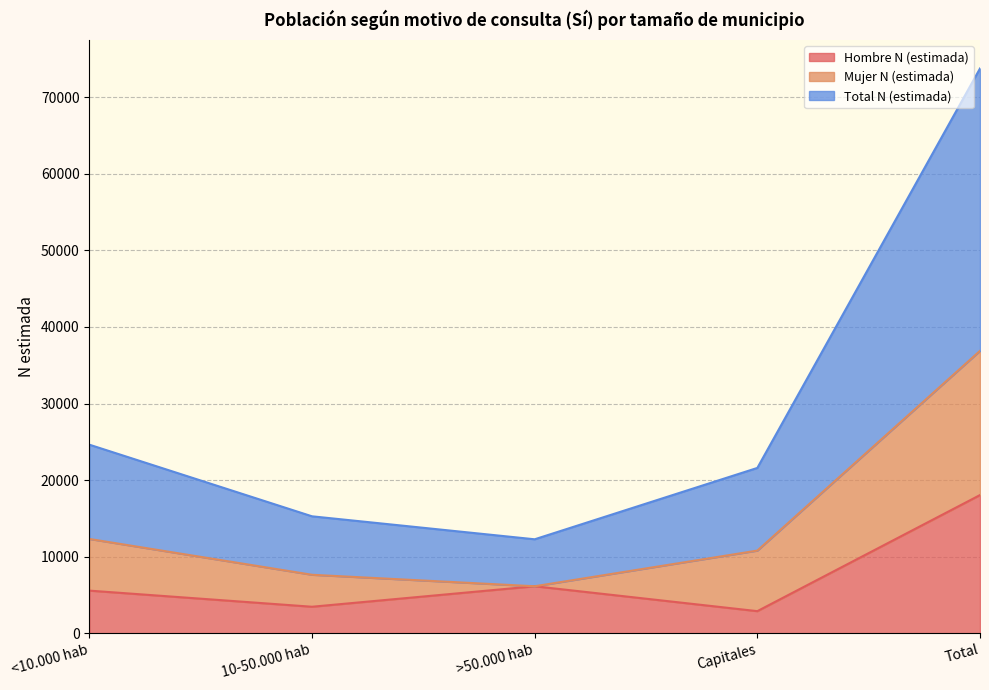

What is the spread (max minus min) of values at Capitales?

18702